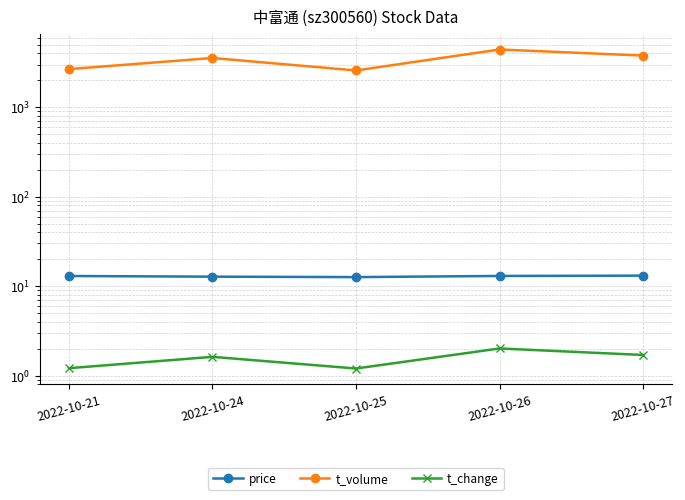

True or false: t_volume has a value of 5860.6 at 2022-10-24.

False